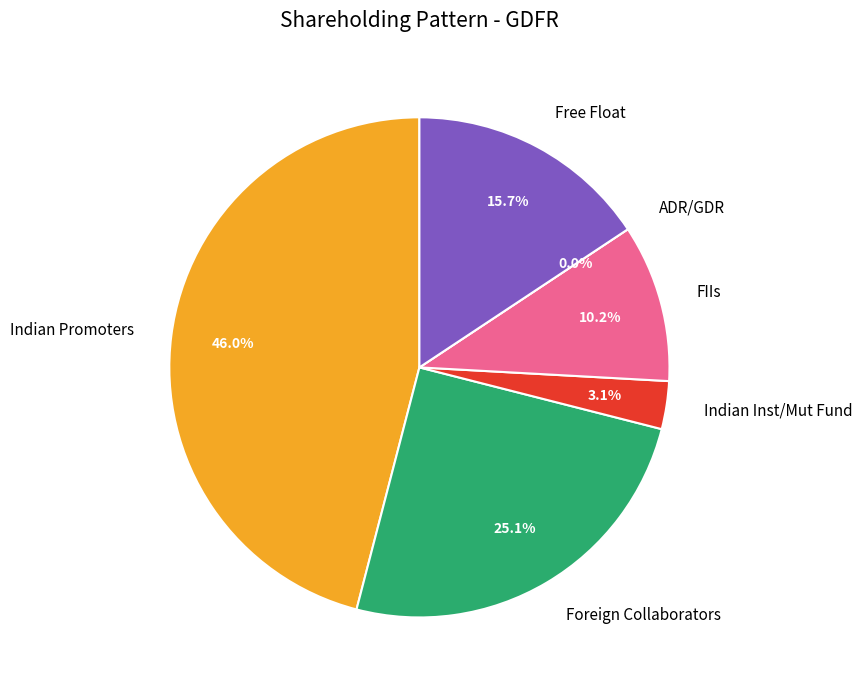

To the nearest percent, what percentage of the pie is Indian Inst/Mut Fund?

3%